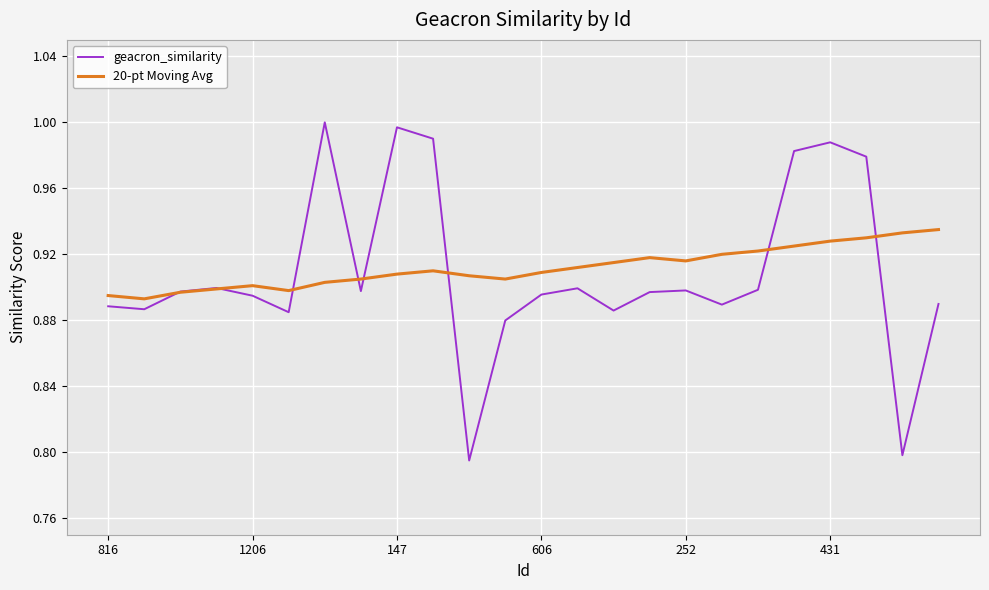

Rank the series by their maximum value, from lowest to highest.

20-pt Moving Avg, geacron_similarity